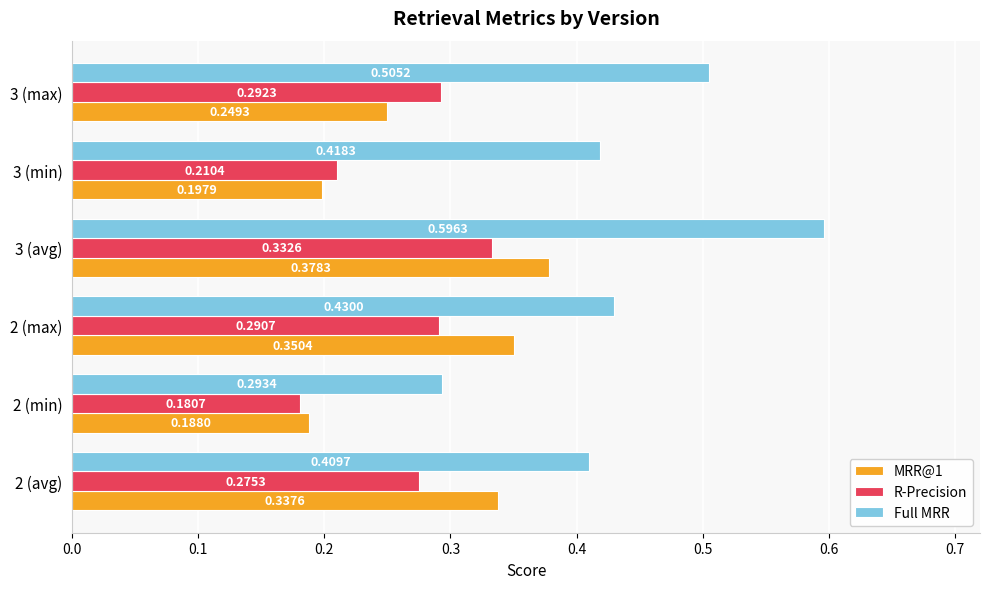

List the series in order of their peak value, highest first.

Full MRR, MRR@1, R-Precision